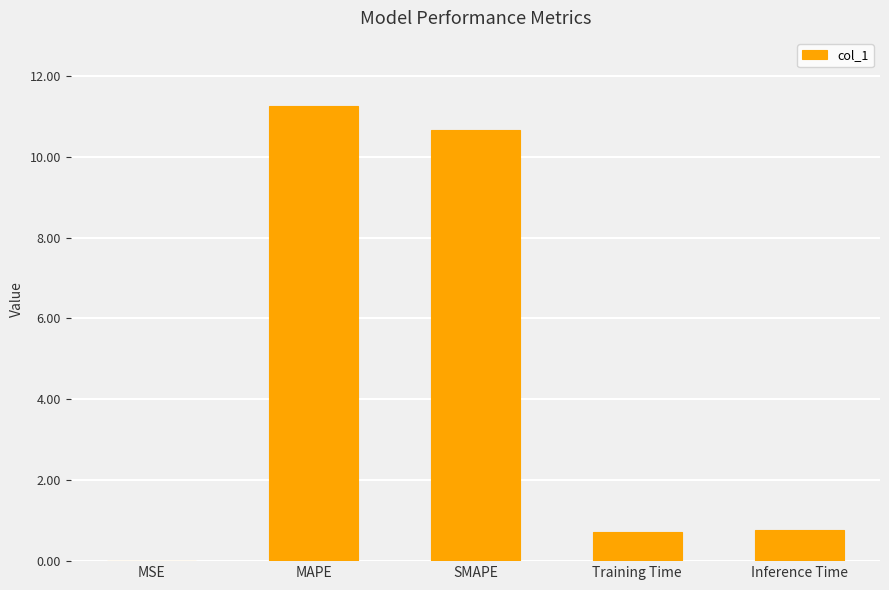

What is the change in value from MAPE to Inference Time?

-10.5